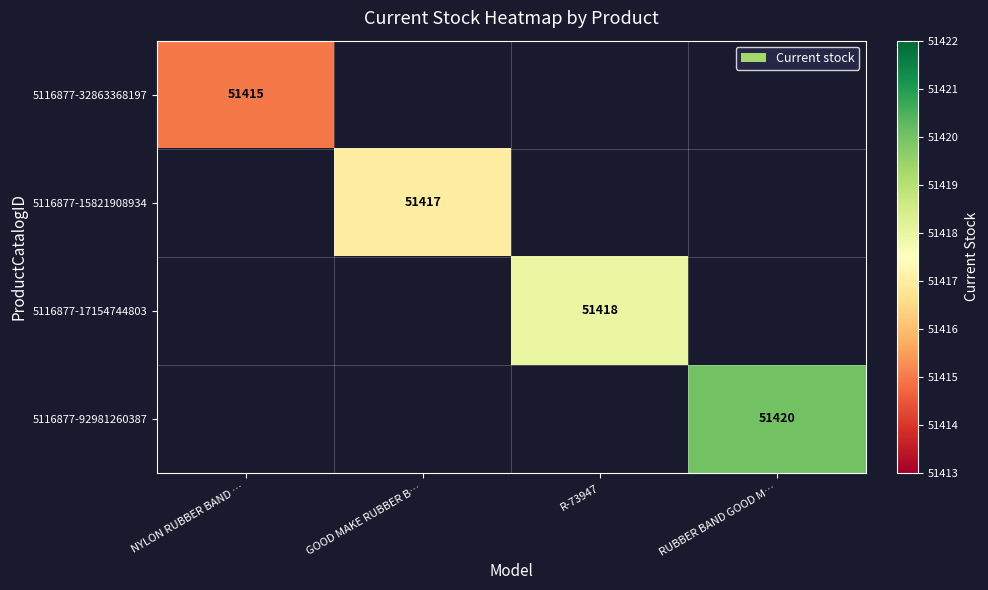

True or false: 5116877-15821908934 has a value of 84084 at GOOD MAKE RUBBER B….

False